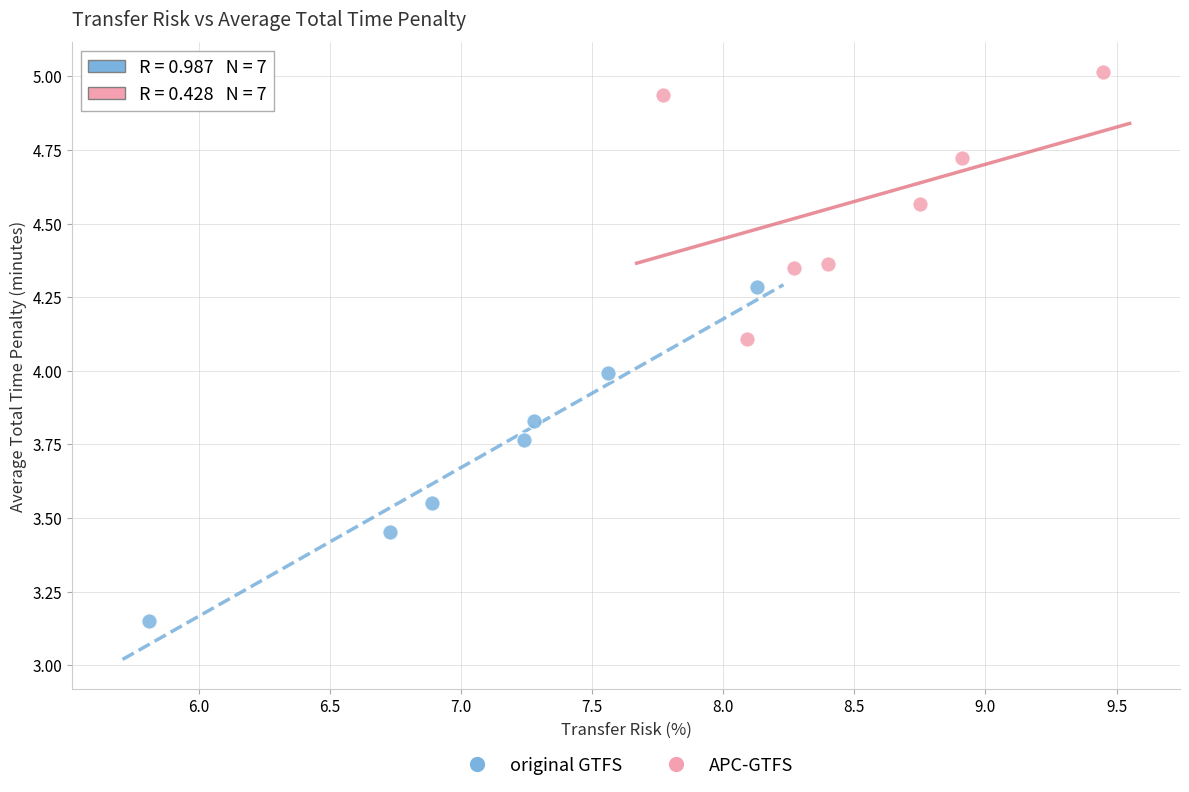

Which series has the largest Y range (max minus min)?

original GTFS